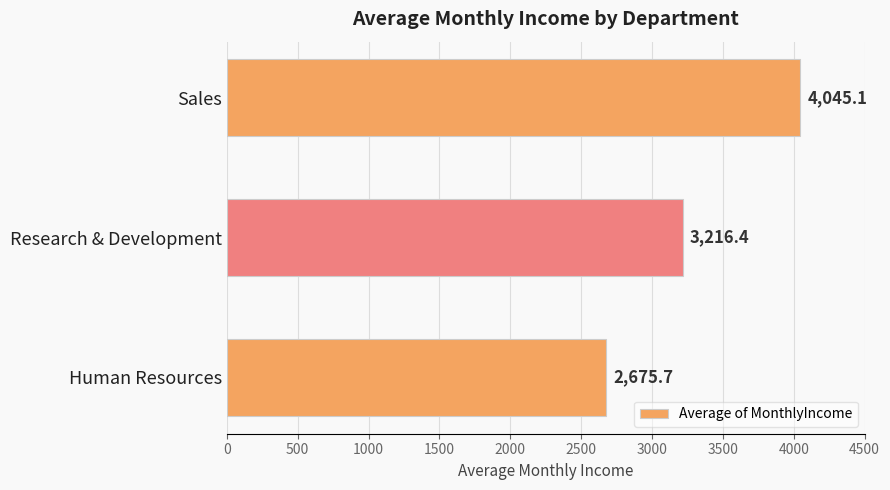

The value at Sales is 4045.1. True or false?

True